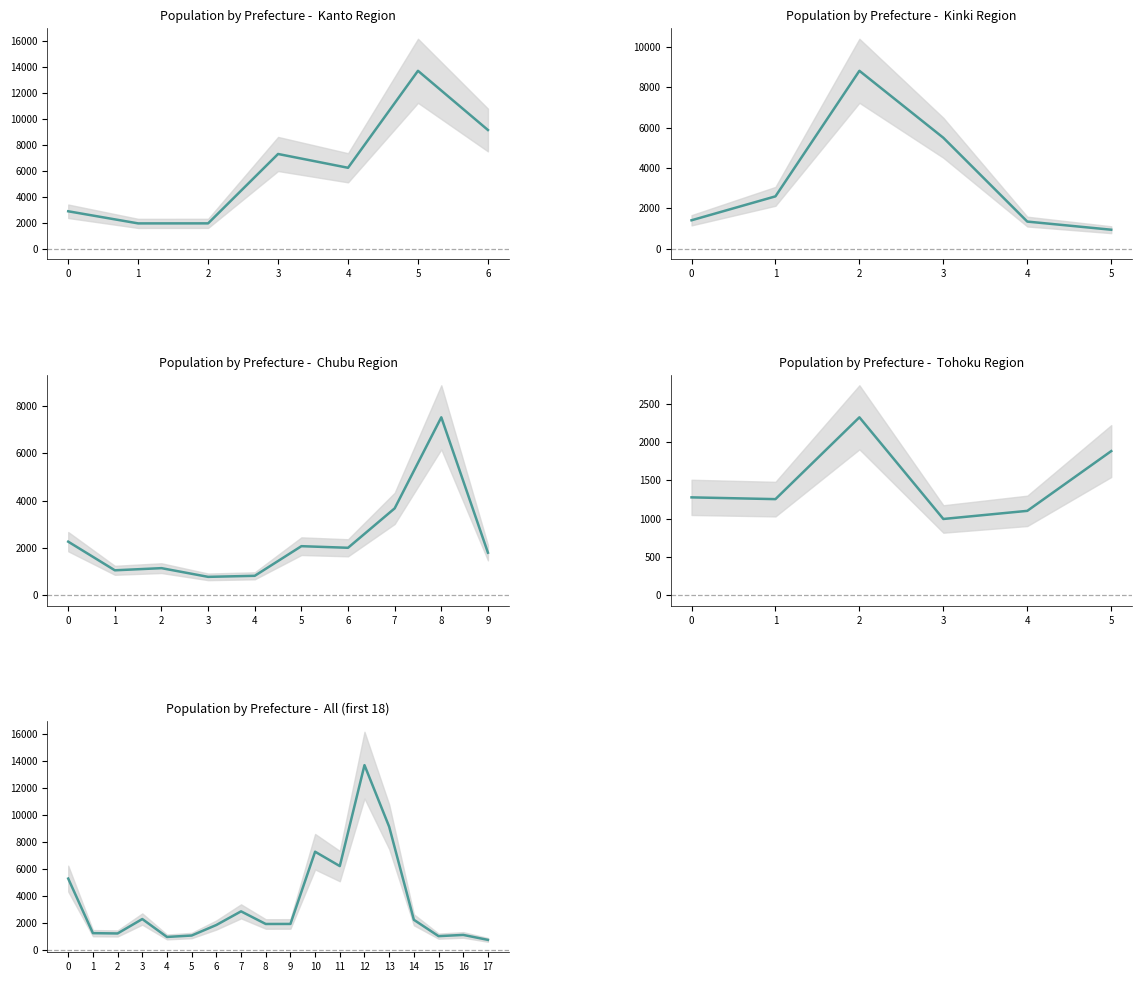

What is the average value?

3481